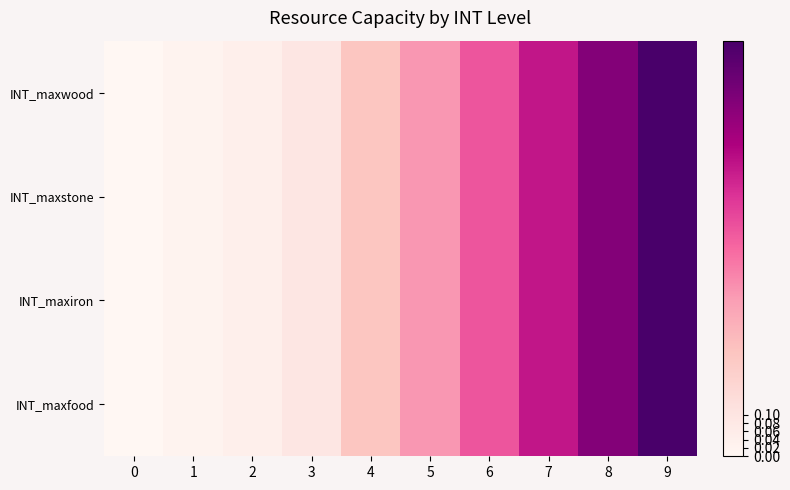

At how many categories does at least one series exceed 0?

9